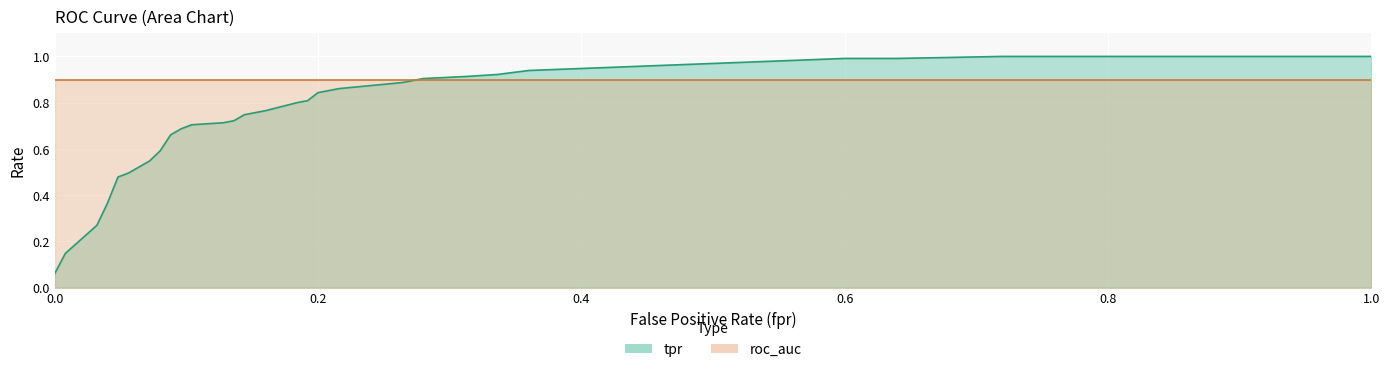

What is the average value of the roc_auc series?

0.9